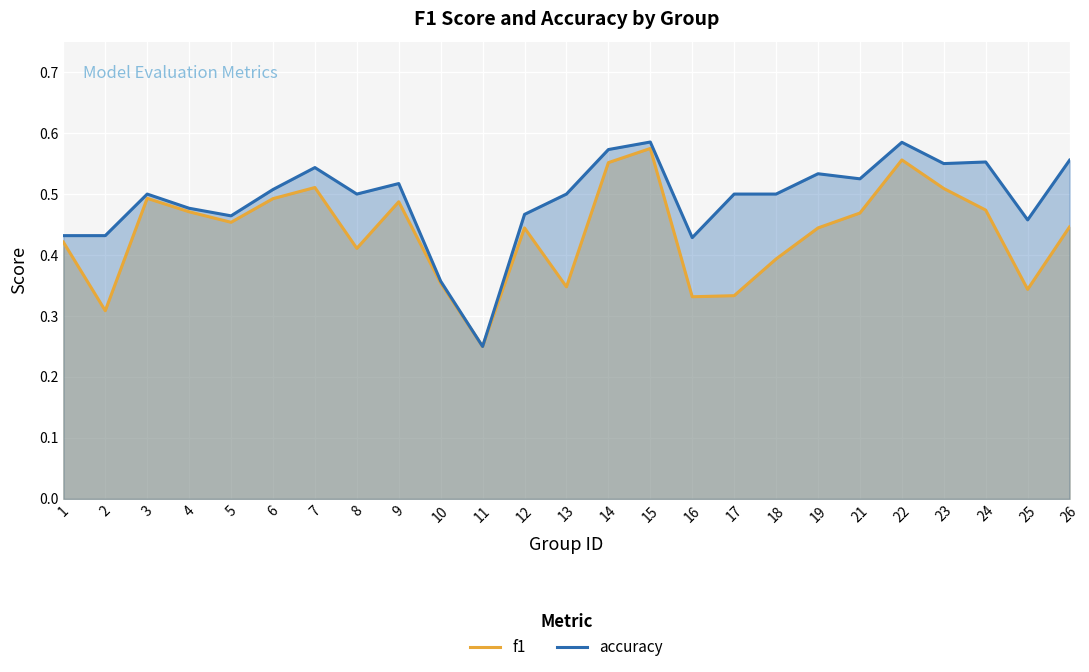

What is the total value across all series at 5?

0.9